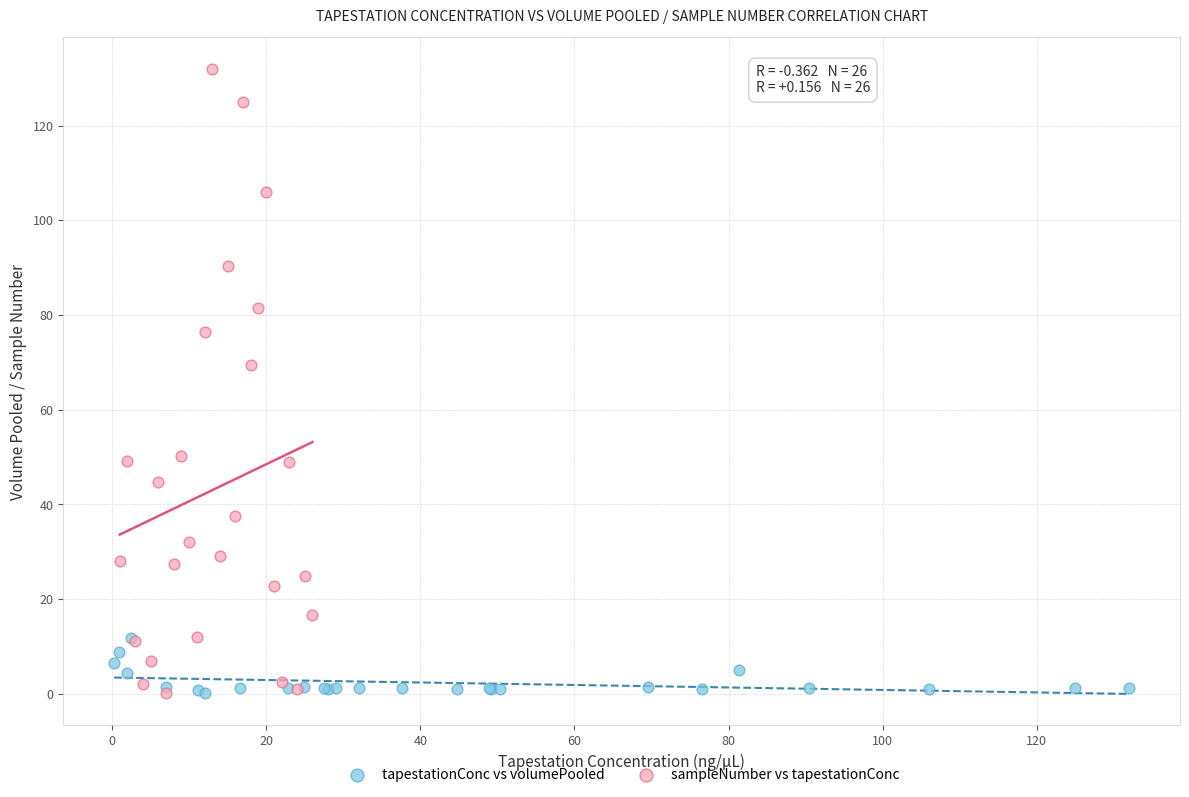

Which series has the largest Y range (max minus min)?

sampleNumber vs tapestationConc